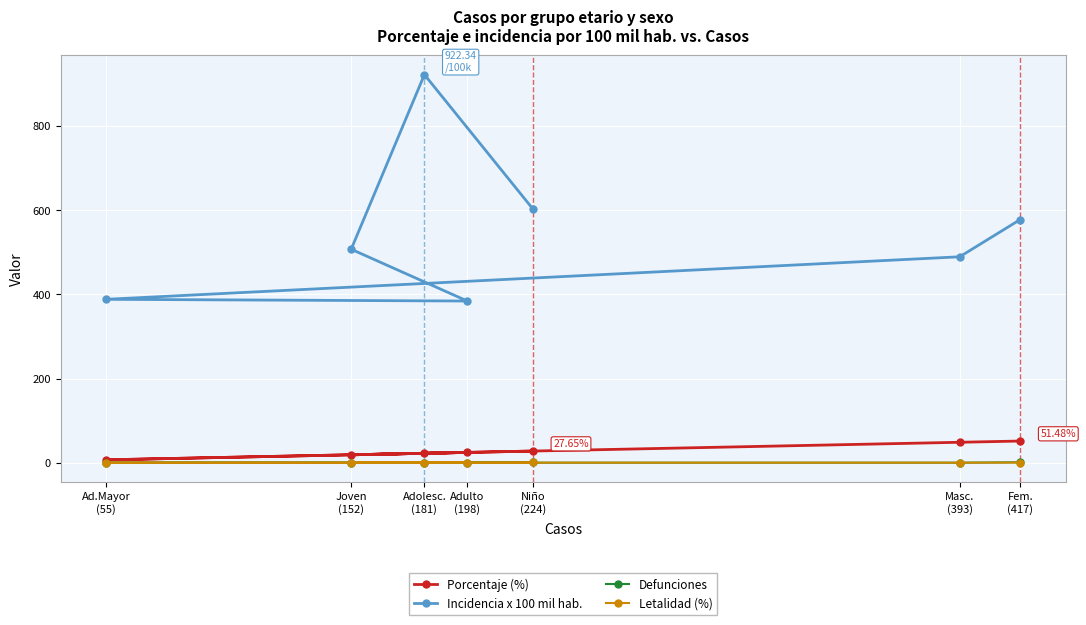

Reading left to right, extract all data points from this chart.

Porcentaje (%): 27.6	22.4	18.8	24.4	6.8	48.5	51.5
Incidencia x 100 mil hab.: 602.8	922.3	507.3	384.2	388.3	489.4	578.0
Defunciones: 1.0	0.0	0.0	0.0	0.0	0.0	1.0
Letalidad (%): 0.5	0.0	0.0	0.0	0.0	0.0	0.2